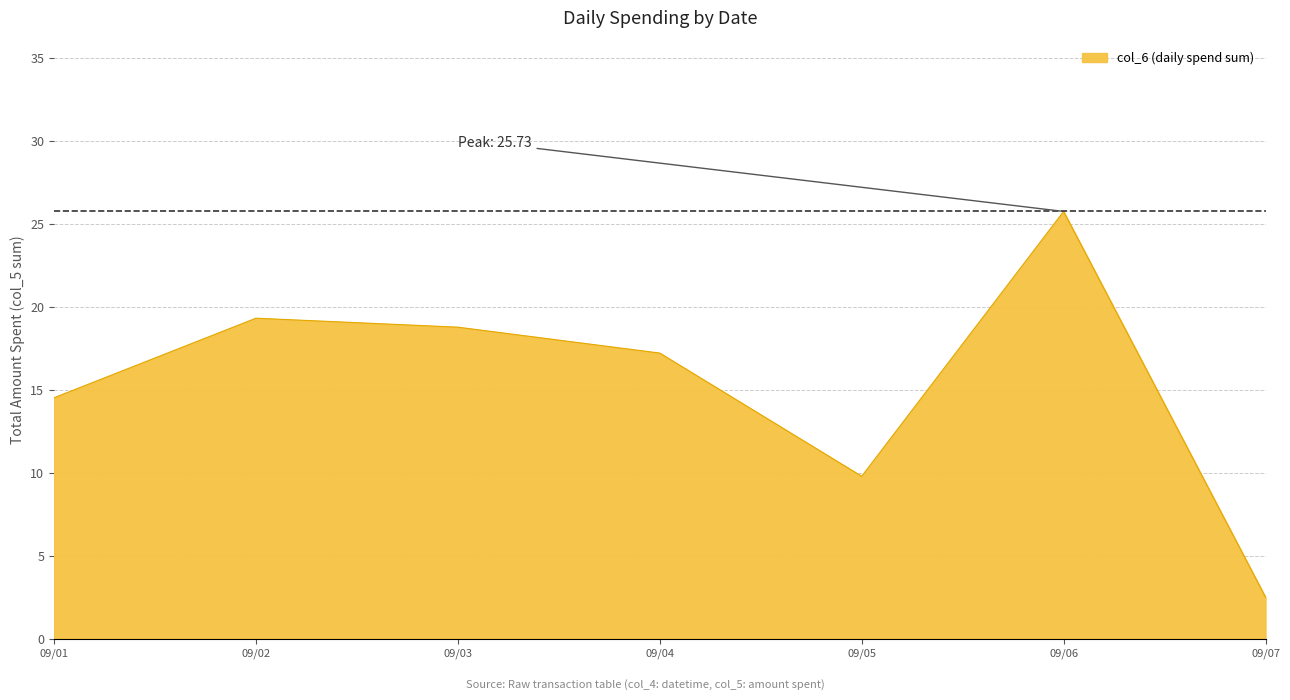

What is the change in value from 09/02 to 09/05?

-9.5